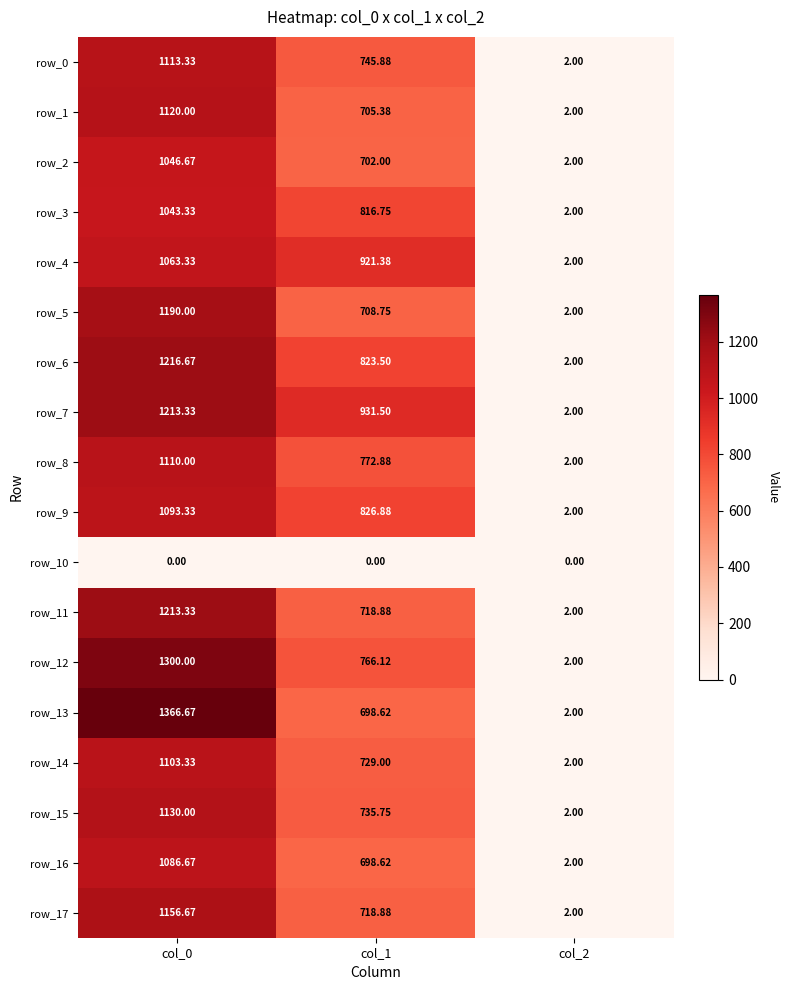

Reading left to right, extract all data points from this chart.

row_0: col_0=1113.3	col_1=745.9	col_2=2.0
row_1: col_0=1120.0	col_1=705.4	col_2=2.0
row_2: col_0=1046.7	col_1=702.0	col_2=2.0
row_3: col_0=1043.3	col_1=816.8	col_2=2.0
row_4: col_0=1063.3	col_1=921.4	col_2=2.0
row_5: col_0=1190.0	col_1=708.8	col_2=2.0
row_6: col_0=1216.7	col_1=823.5	col_2=2.0
row_7: col_0=1213.3	col_1=931.5	col_2=2.0
row_8: col_0=1110.0	col_1=772.9	col_2=2.0
row_9: col_0=1093.3	col_1=826.9	col_2=2.0
row_10: col_0=0.0	col_1=0.0	col_2=0.0
row_11: col_0=1213.3	col_1=718.9	col_2=2.0
row_12: col_0=1300.0	col_1=766.1	col_2=2.0
row_13: col_0=1366.7	col_1=698.6	col_2=2.0
row_14: col_0=1103.3	col_1=729.0	col_2=2.0
row_15: col_0=1130.0	col_1=735.8	col_2=2.0
row_16: col_0=1086.7	col_1=698.6	col_2=2.0
row_17: col_0=1156.7	col_1=718.9	col_2=2.0